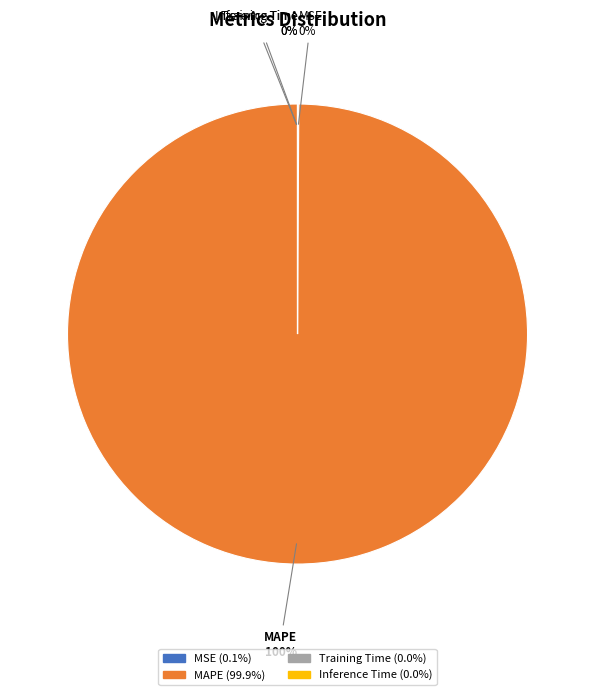

To the nearest percent, what is the difference between the largest and smallest slice percentages?

100%